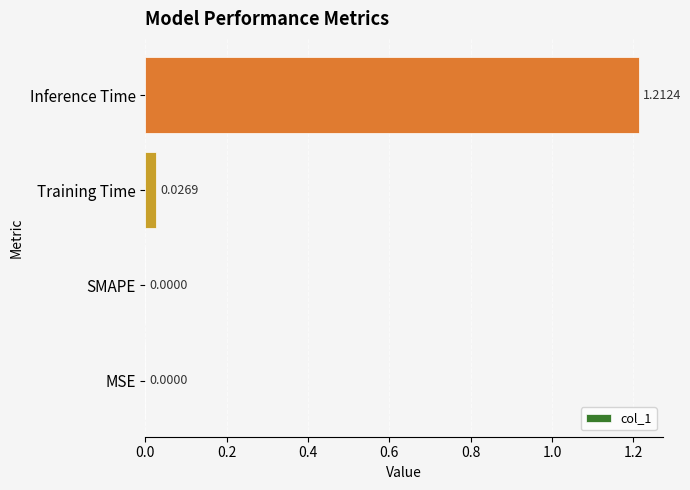

Which category has the highest value across all series?

Inference Time